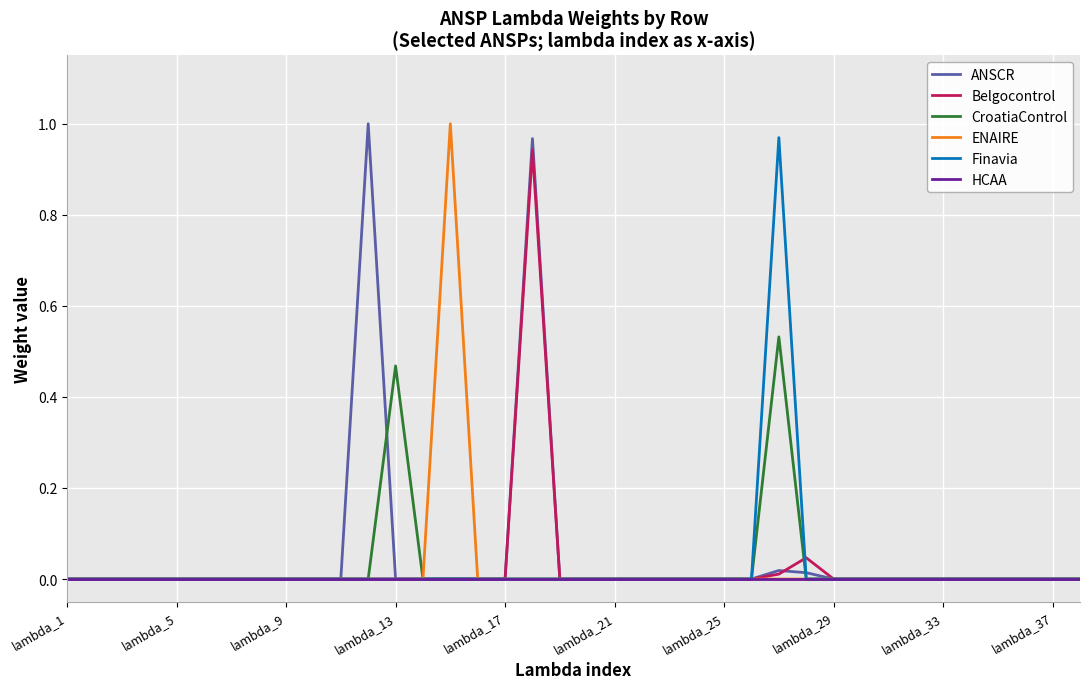

True or false: ANSCR and Finavia cross at least once.

True